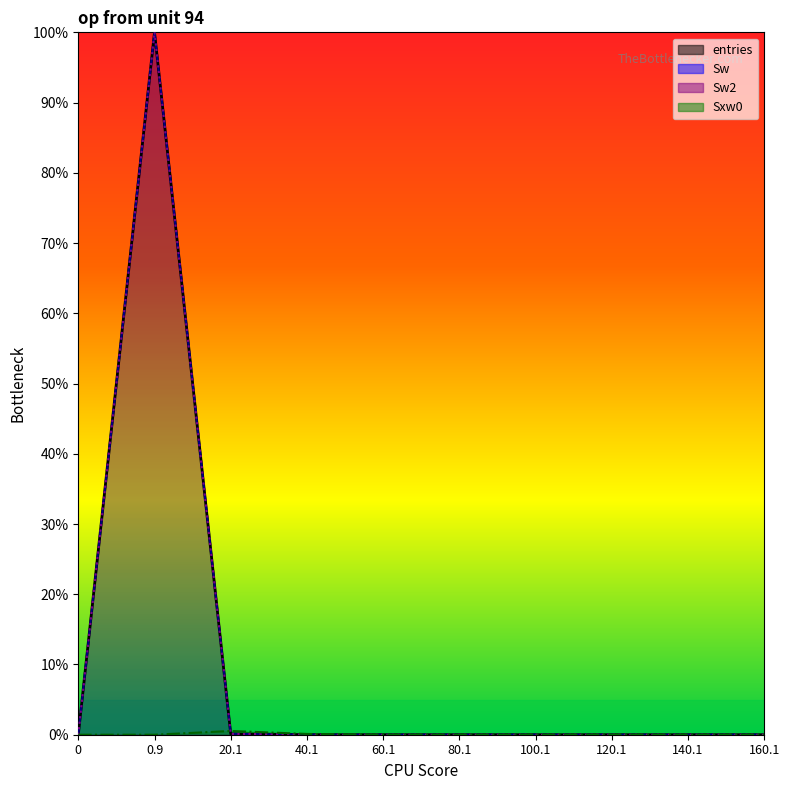

Where do Sxw0 and entries first cross each other?

0.9 and 20.1